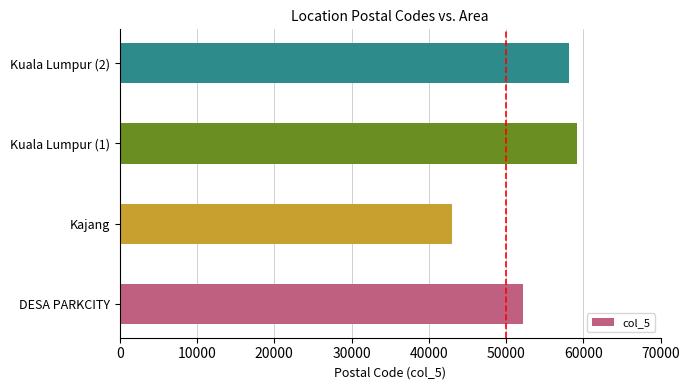

What is the minimum value shown in the chart?

43000